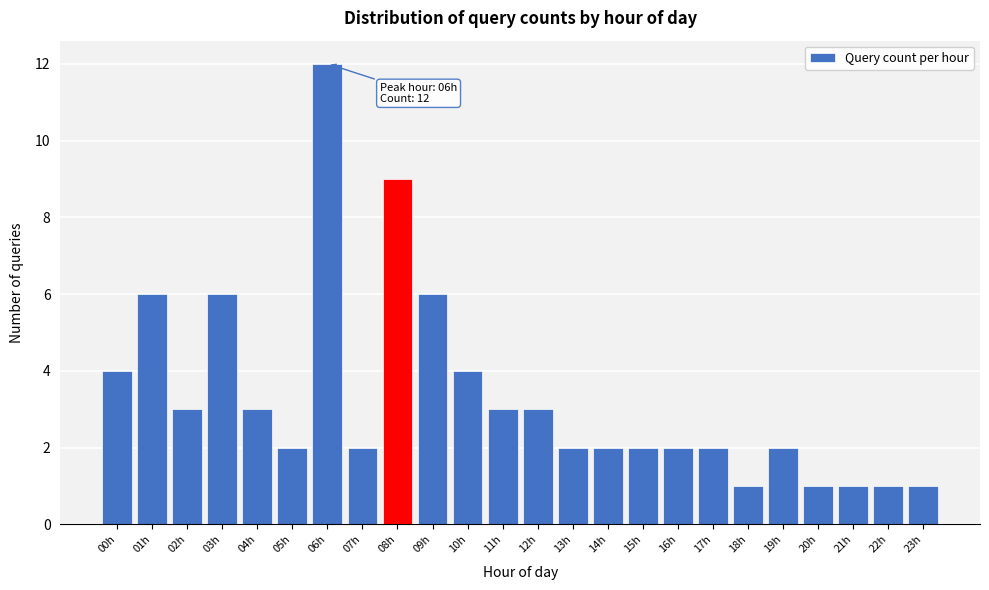

Reading right to left, extract all data points from this chart.

1	1	1	1	2	1	2	2	2	2	2	3	3	4	6	9	2	12	2	3	6	3	6	4